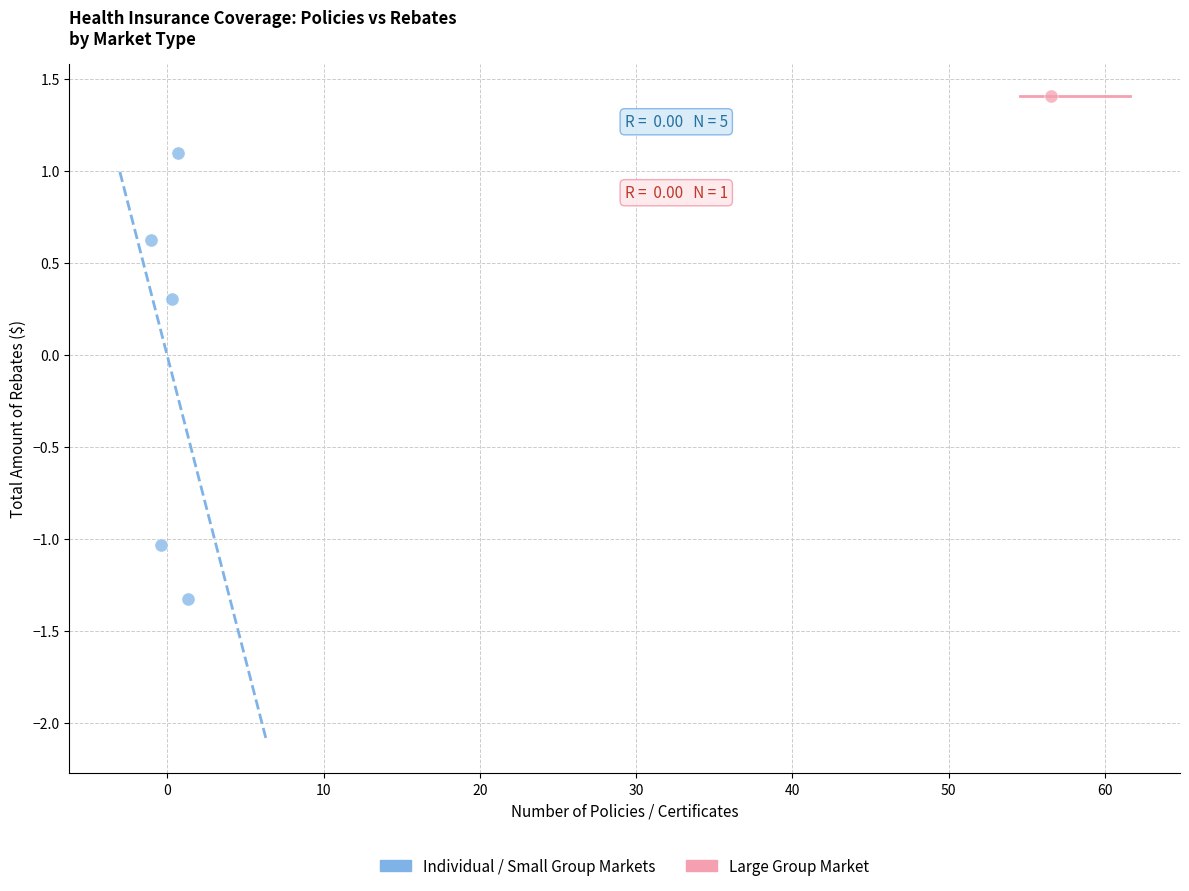

What are all the series names shown in the legend?

Individual / Small Group Markets, Large Group Market